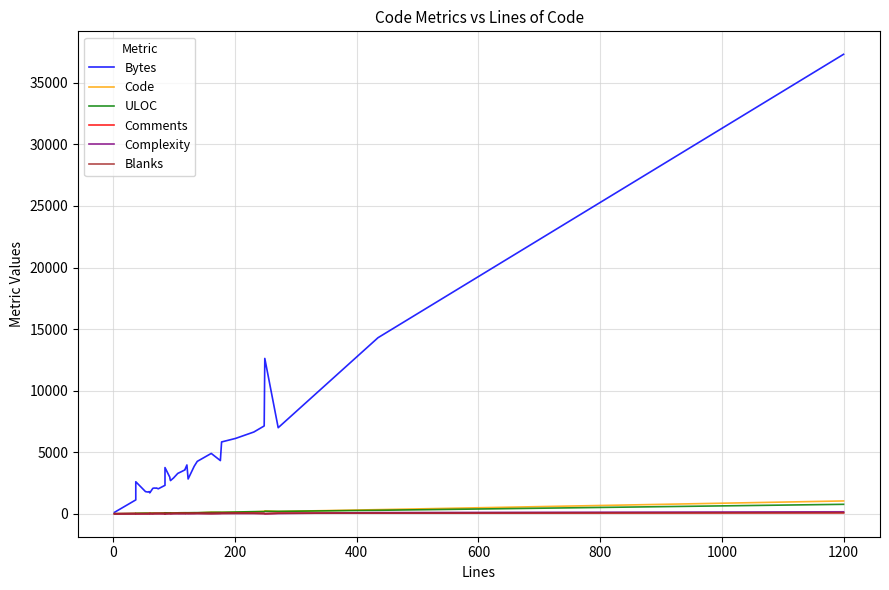

Which series has the largest range (max minus min)?

Bytes